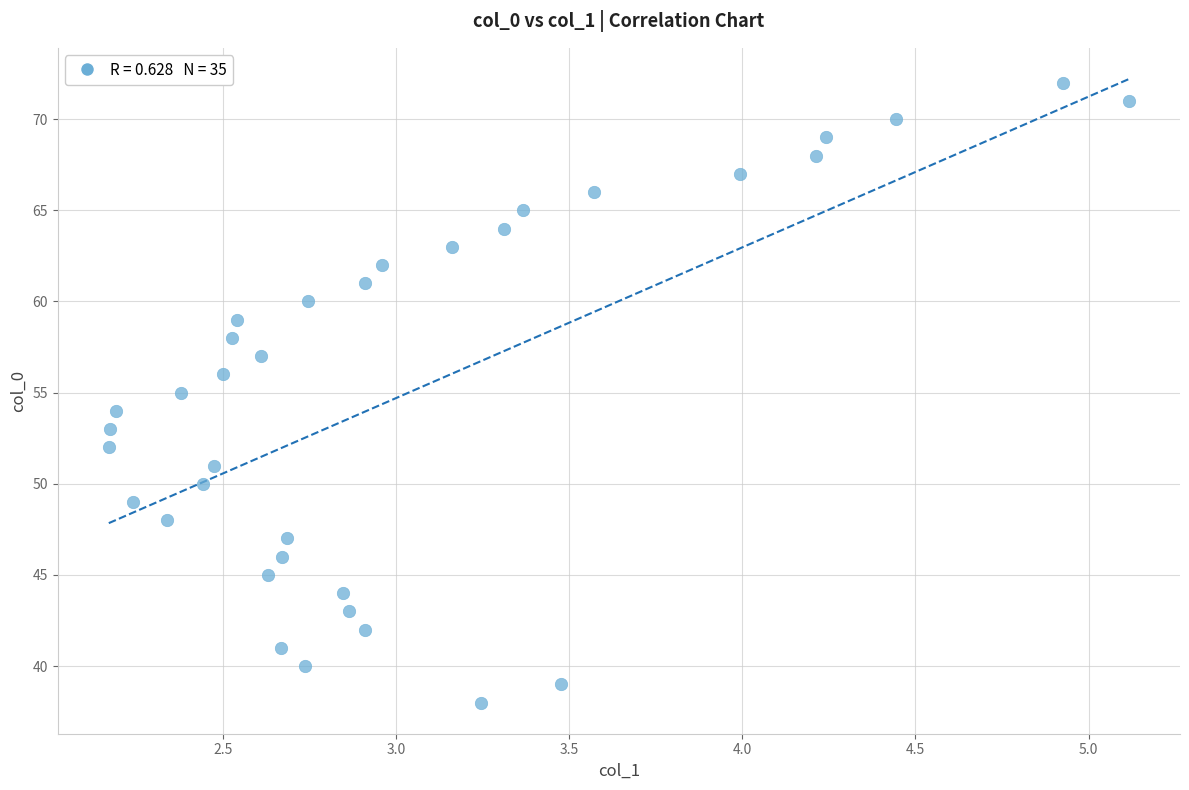

Count the number of points in this scatter plot.

35